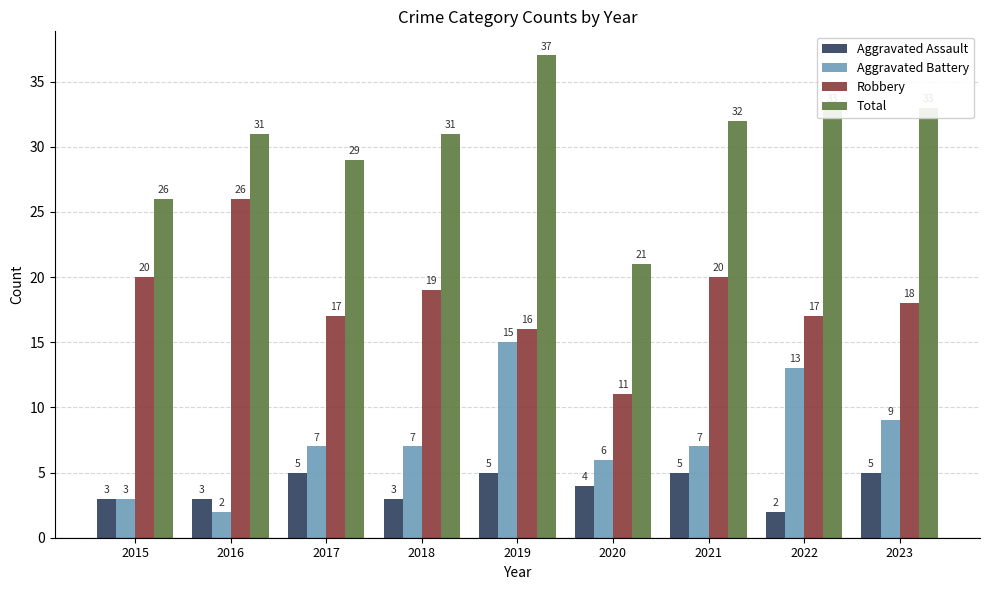

Which category has the lowest value in the Aggravated Battery series?

2016